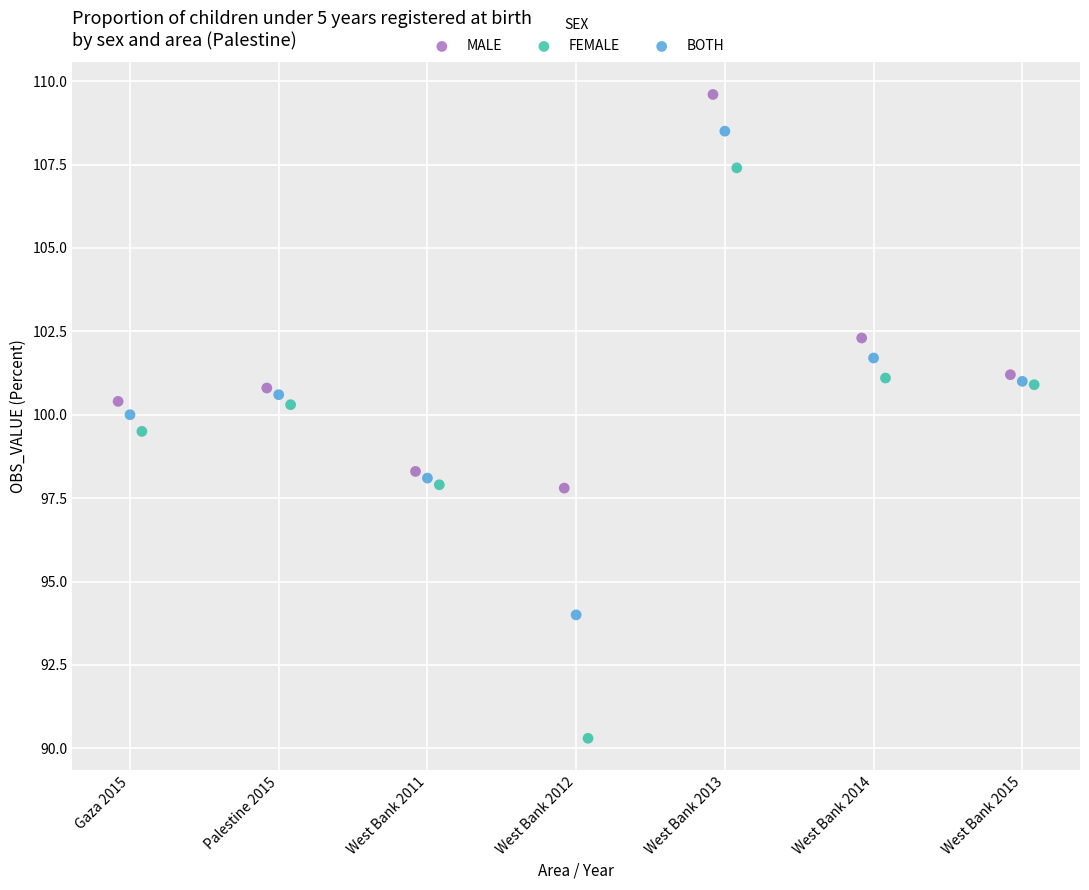

What are all the series names shown in the legend?

MALE, FEMALE, BOTH